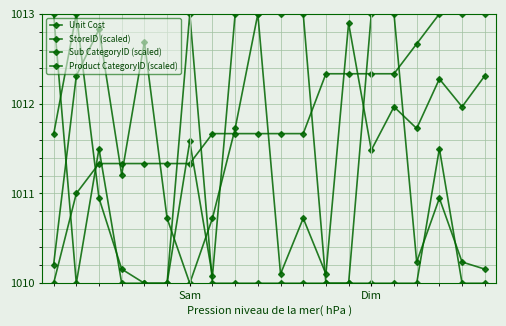

What is the sum of all StoreID (scaled) values?

20231.0